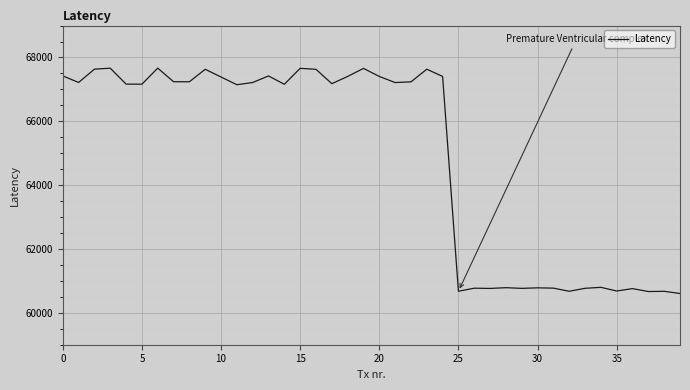

What is the difference between the maximum and minimum values?

7062